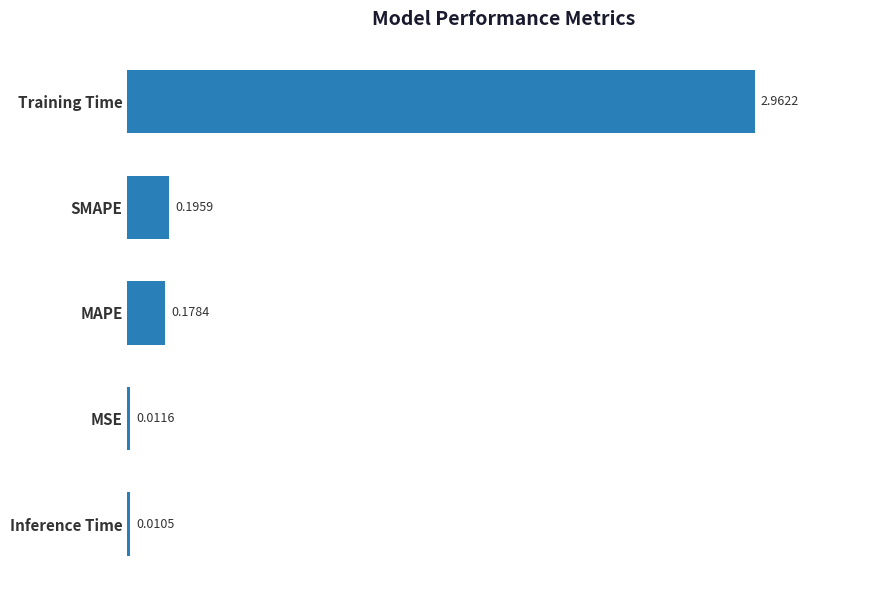

What is the sum of all values?

3.4